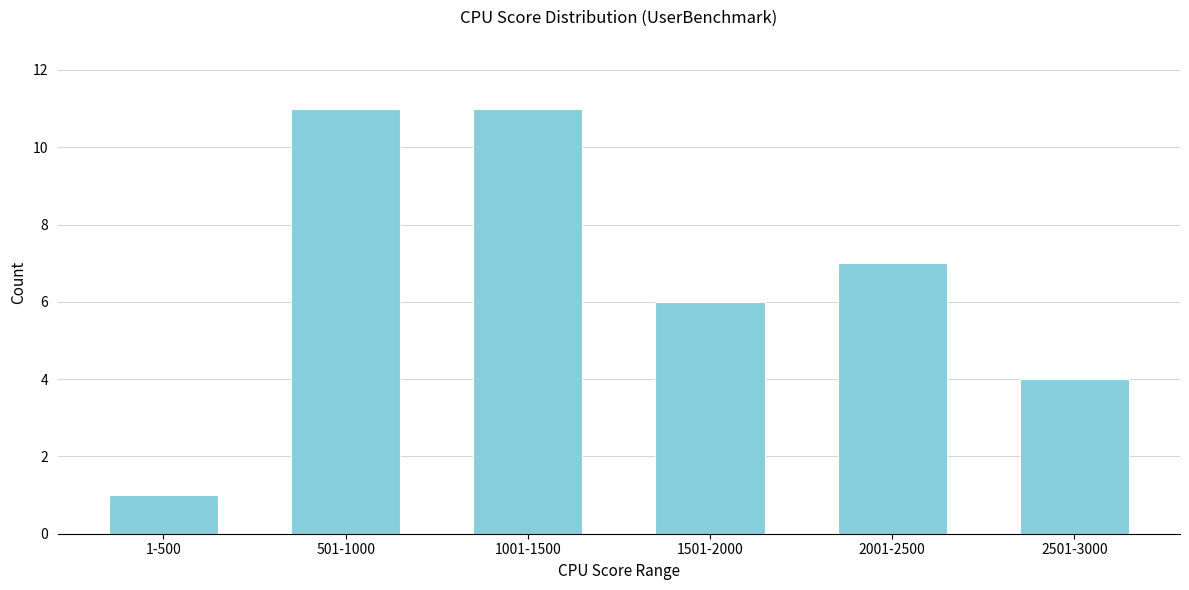

Reading left to right, list all the values displayed in this chart.

1	11	11	6	7	4